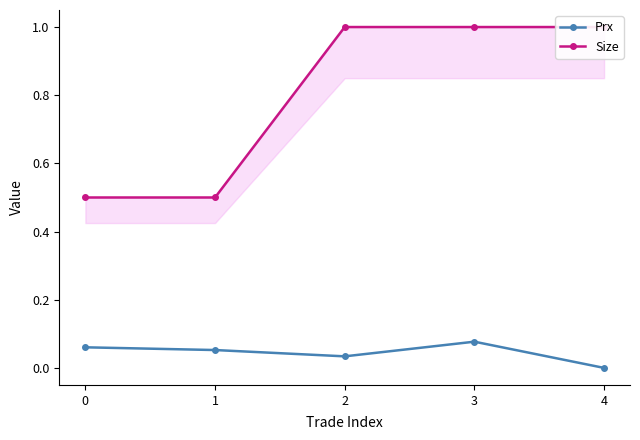

Is the value of Size at 4 greater than the value of Prx at 0?

Yes